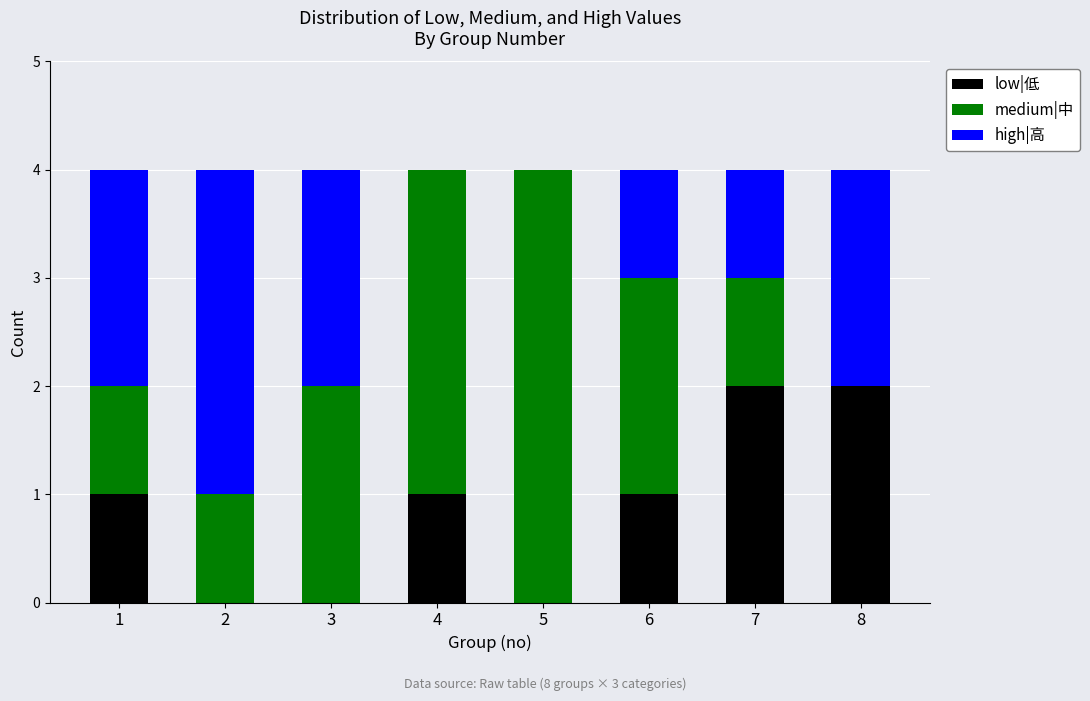

True or false: low|低 has a value of 1 at 1.

True